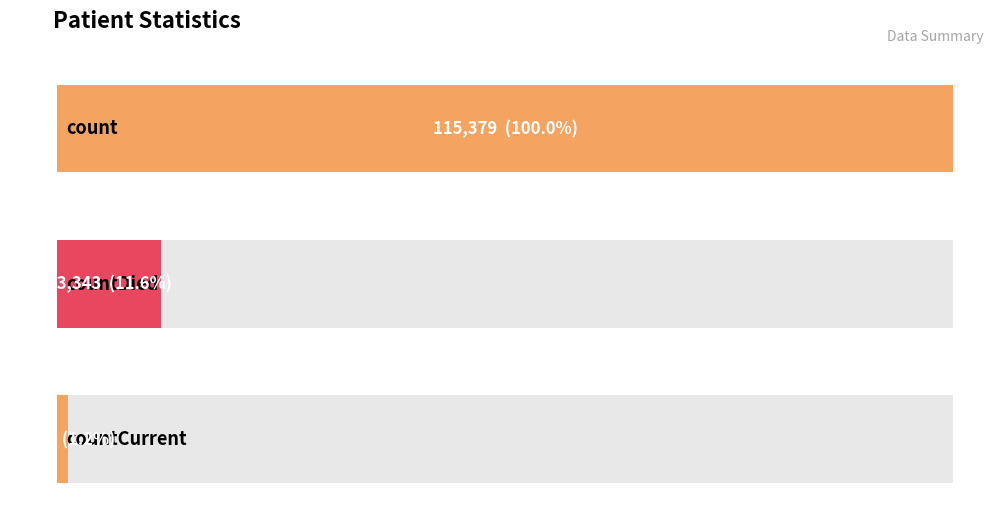

The value at countDied is 19450. True or false?

False